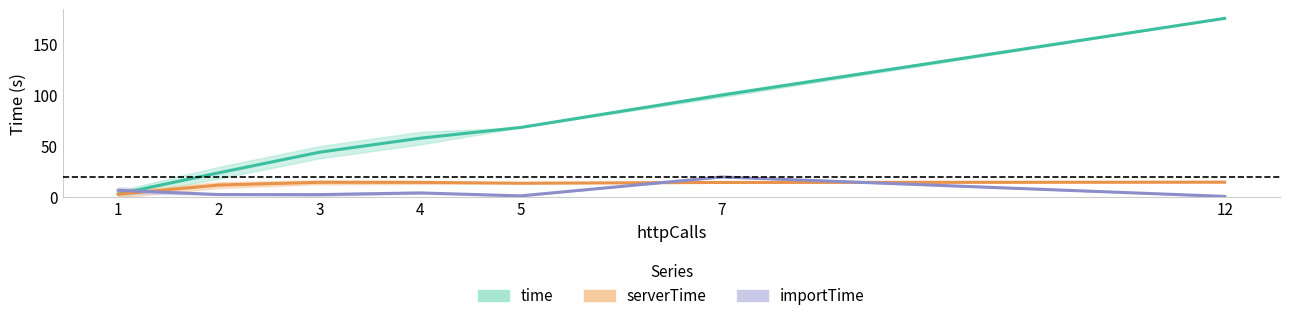

Reading right to left, what are all the values shown in this chart?

time: 12=174.7	7=99.6	5=68.0	4=57.5	3=43.8	2=23.7	1=2.9
serverTime: 12=14.5	7=14.2	5=13.5	4=14.3	3=14.3	2=11.7	1=2.7
importTime: 12=0.6	7=19.6	5=1.1	4=4.0	3=2.3	2=2.4	1=6.5